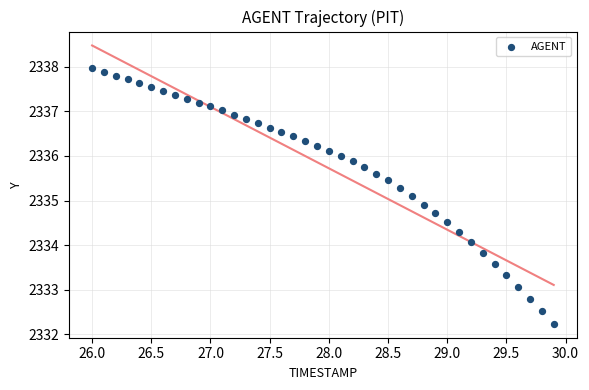

What is the range of X values (max minus min)?

3.9